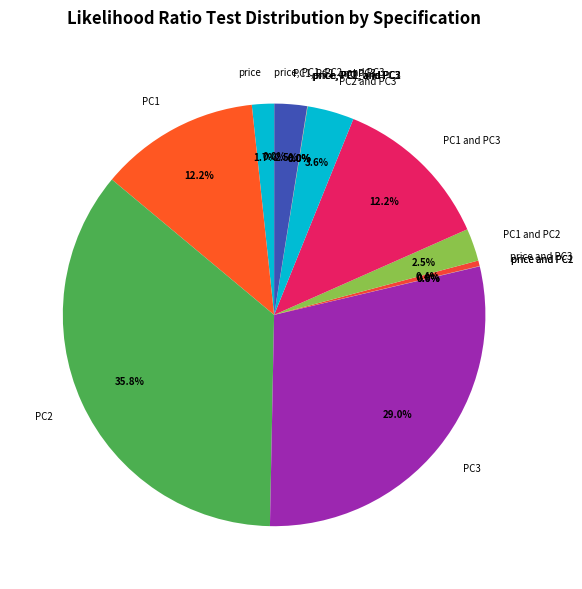

What portion of the pie excludes PC1 and PC2?

97.5%